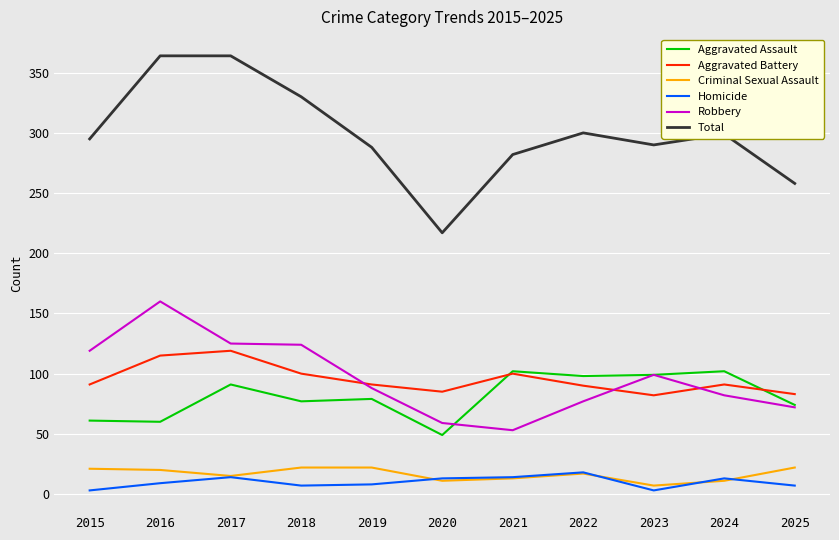

What is the lowest value of the Total series?

217